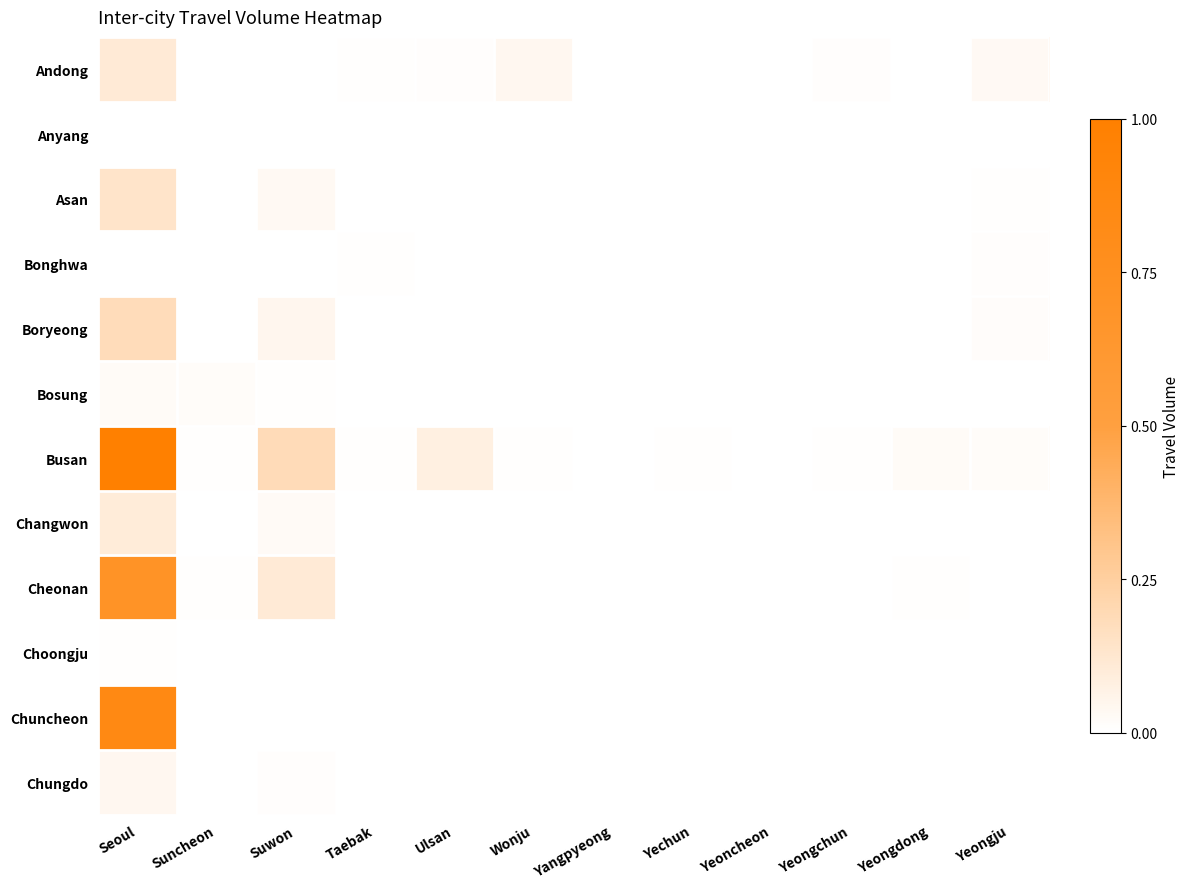

How many categories are shown in the chart?

12